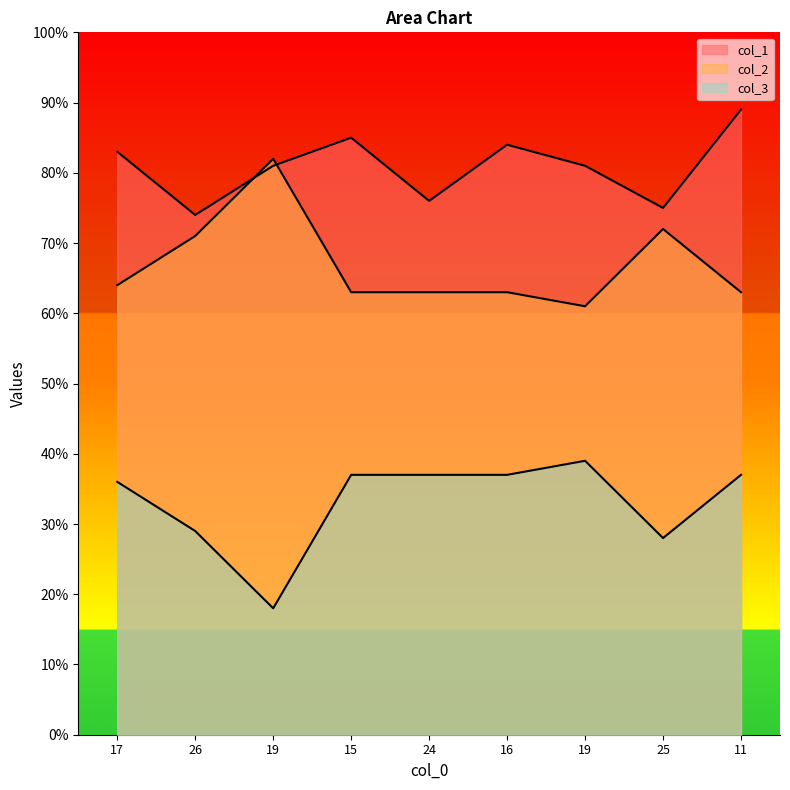

Reading left to right, what are all the values shown in this chart?

col_1: 83	74	81	85	76	84	81	75	89
col_2: 64	71	82	63	63	63	61	72	63
col_3: 36	29	18	37	37	37	39	28	37